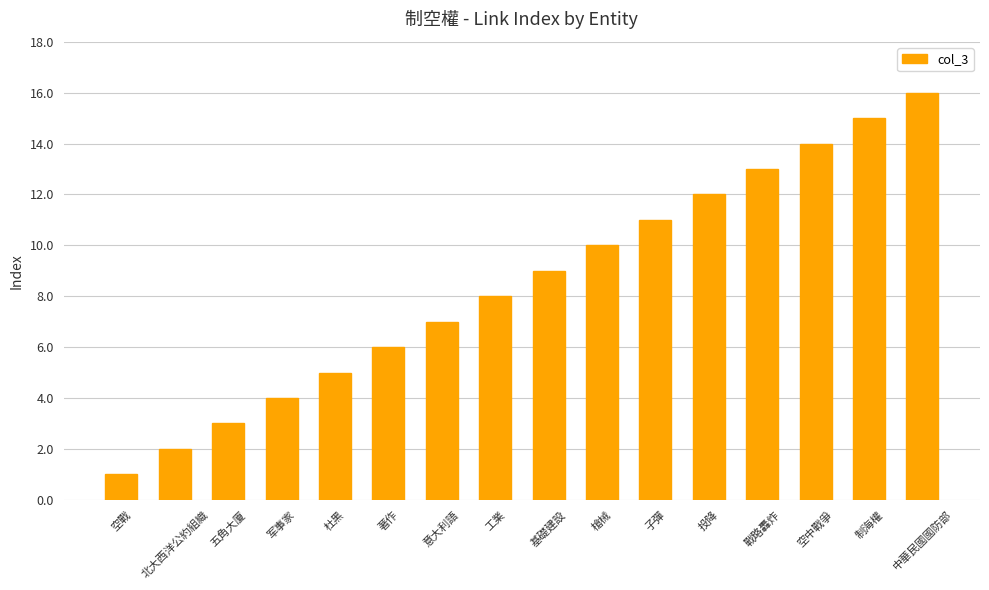

What is the change in value from 工業 to 中華民國國防部?

+8